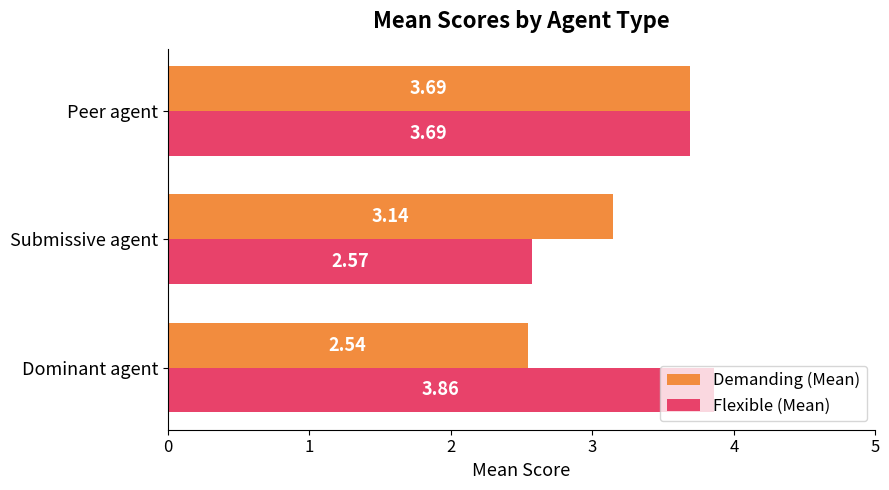

How many data points in Demanding (Mean) are less than 3?

1